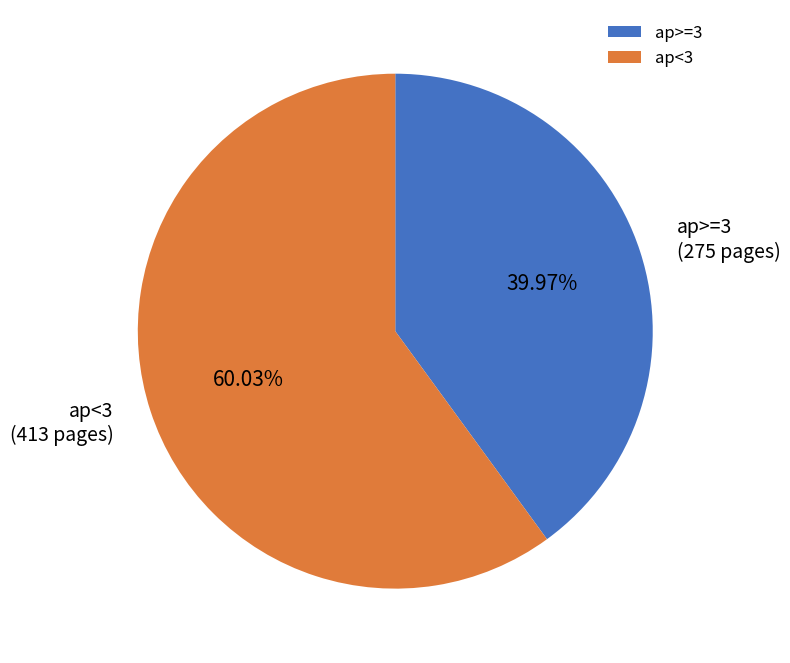

To the nearest percent, what is the average slice percentage?

50%